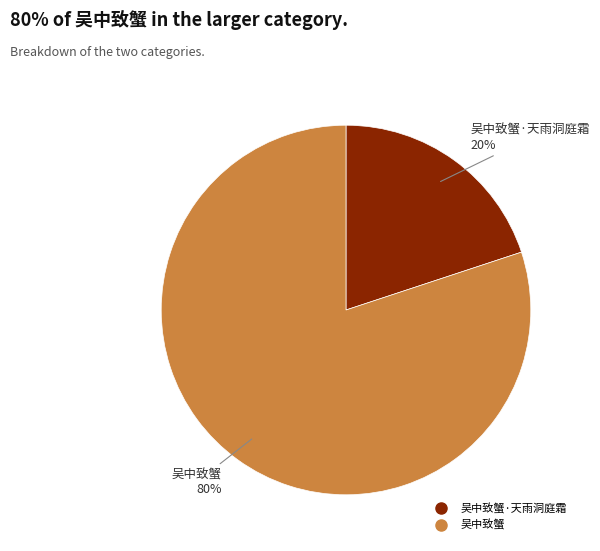

Is there any slice that represents more than half of the pie?

Yes